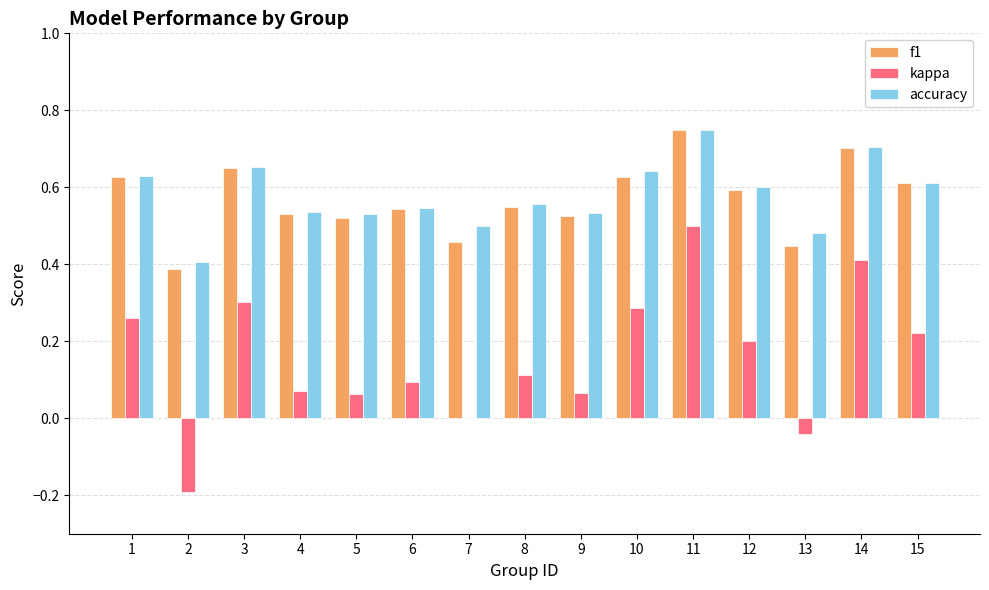

True or false: kappa has a value of 0.1 at 8.

True